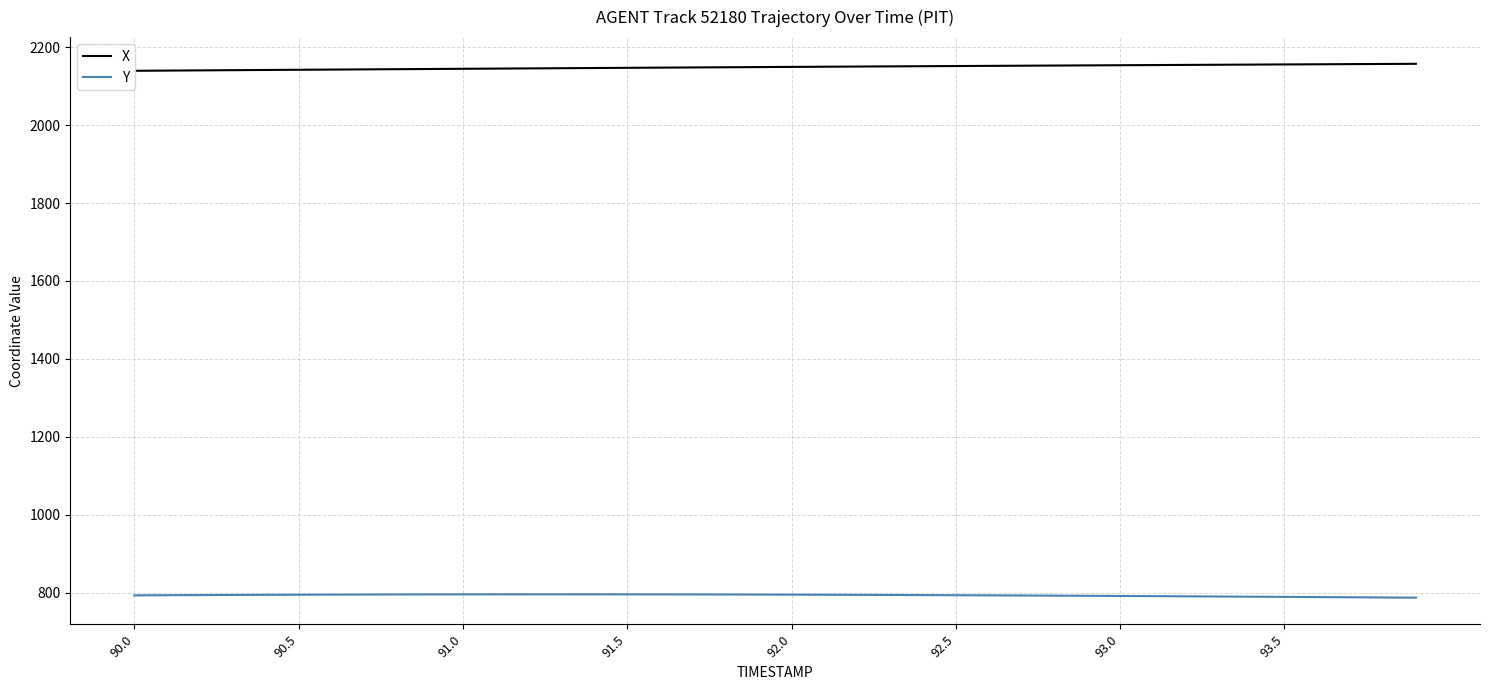

What is the average value of the X series?

2148.8